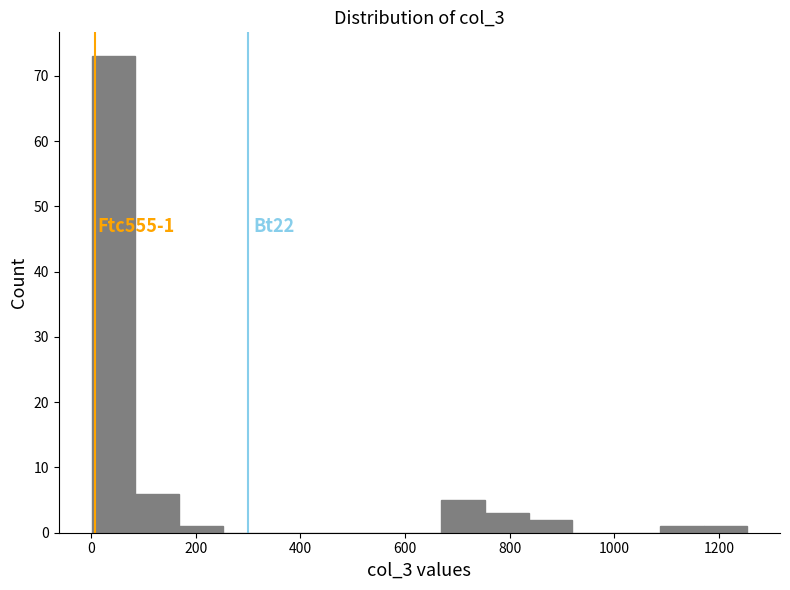

Over which range of the x-axis is the bar tallest?

0 to 80